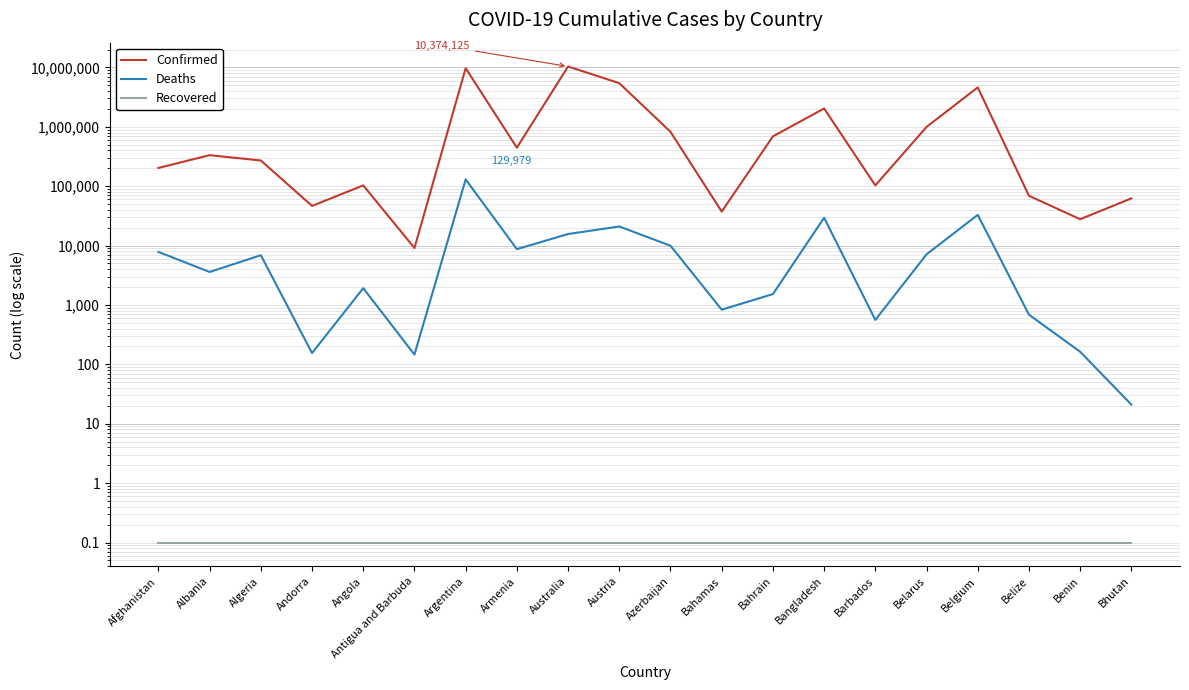

The Confirmed series shows 1206039.2 at Azerbaijan. True or false?

False